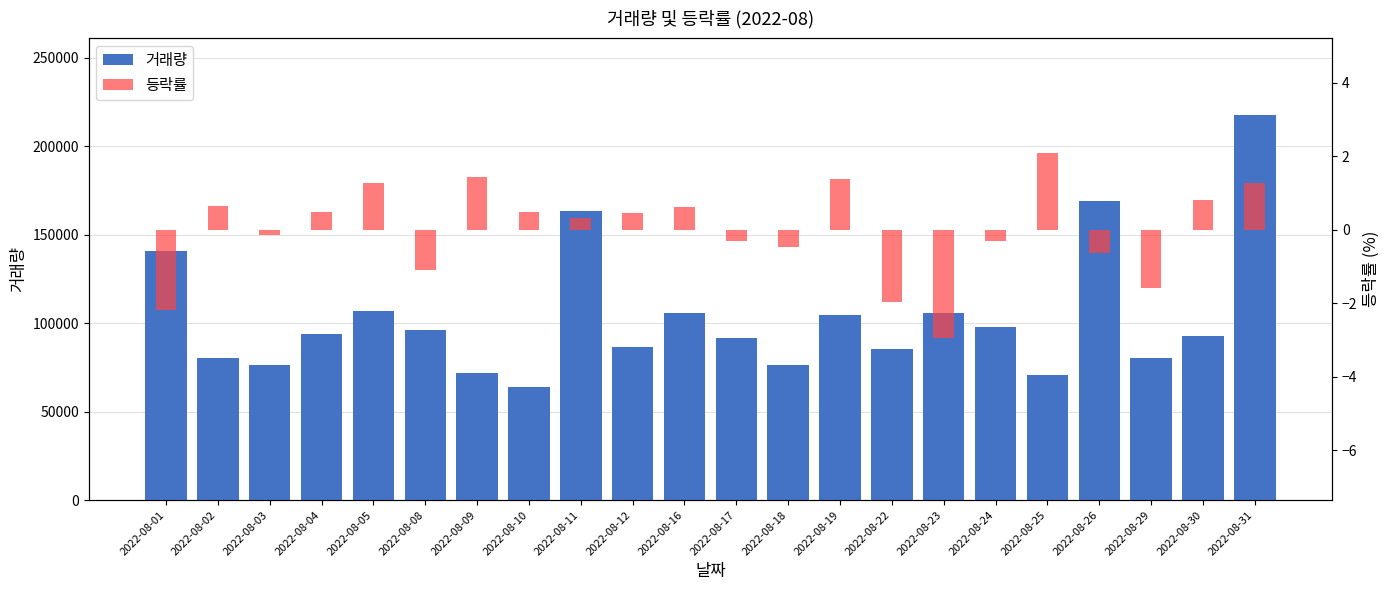

Which series has the widest spread of values?

거래량